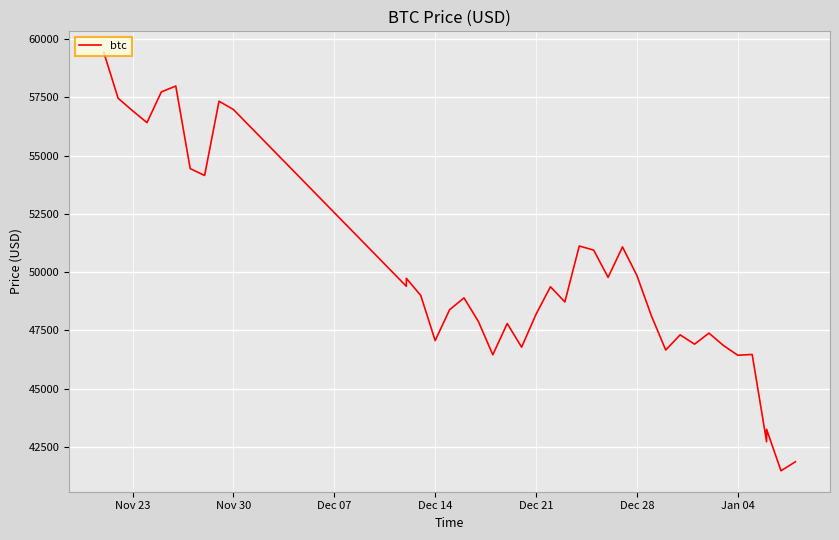

What is the minimum value shown in the chart?

41471